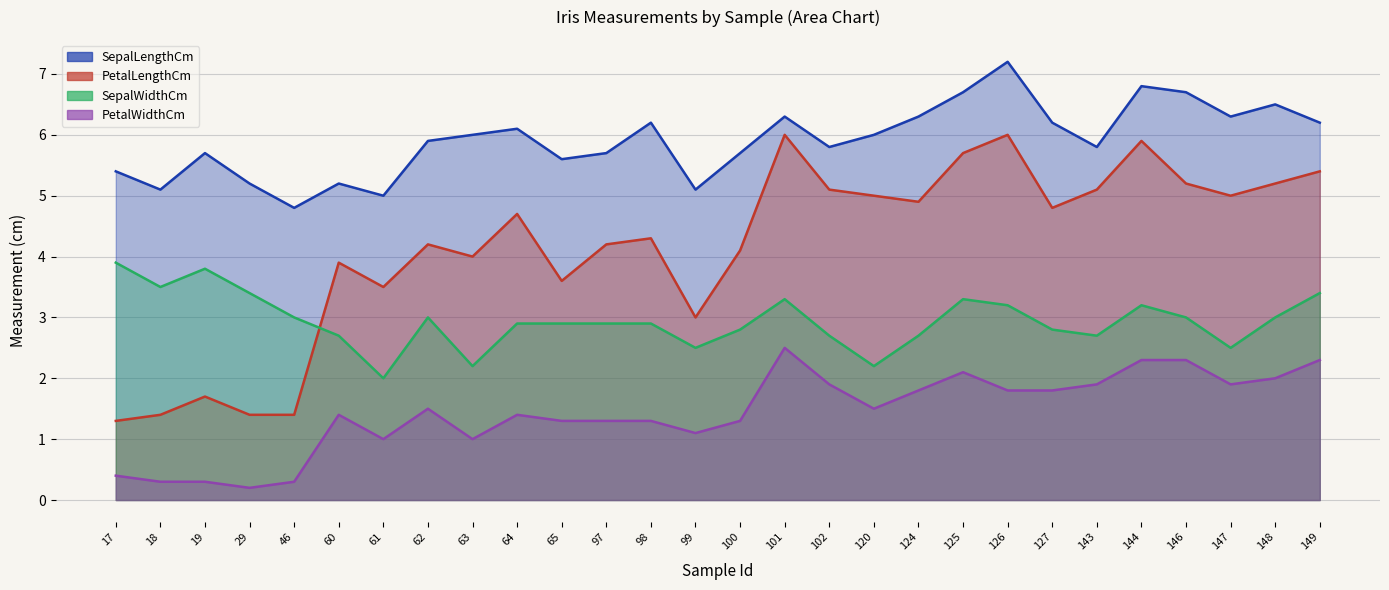

Which has a higher value, 143 or 125?

125